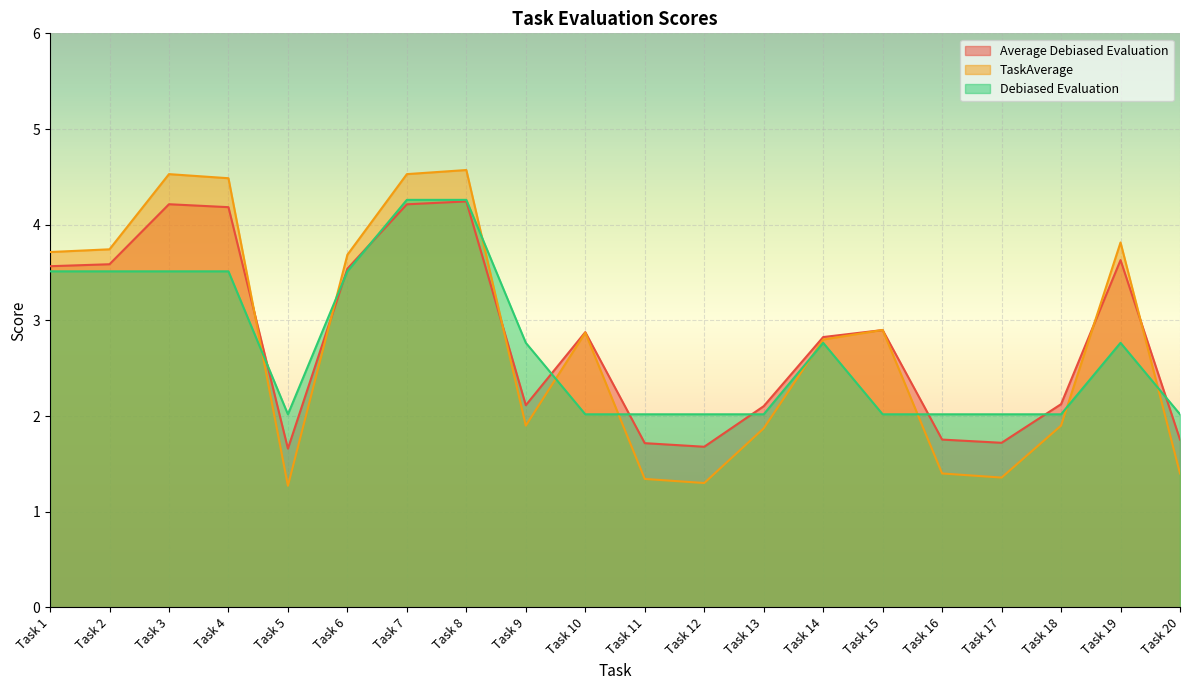

At which category does the chart reach its peak across all series?

Task 8